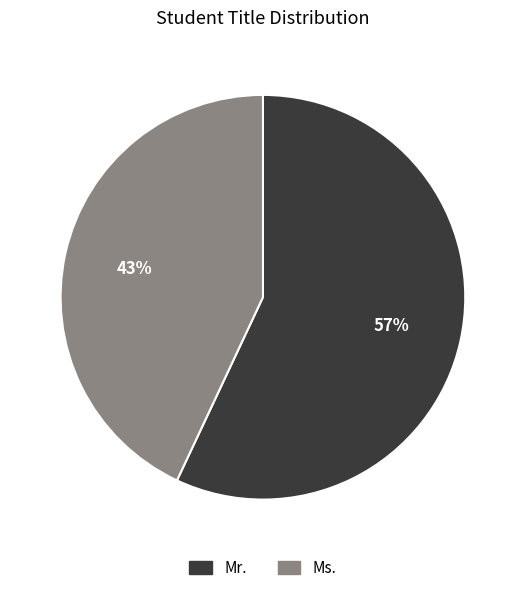

Which has a higher value, Ms. or Mr.?

Mr.